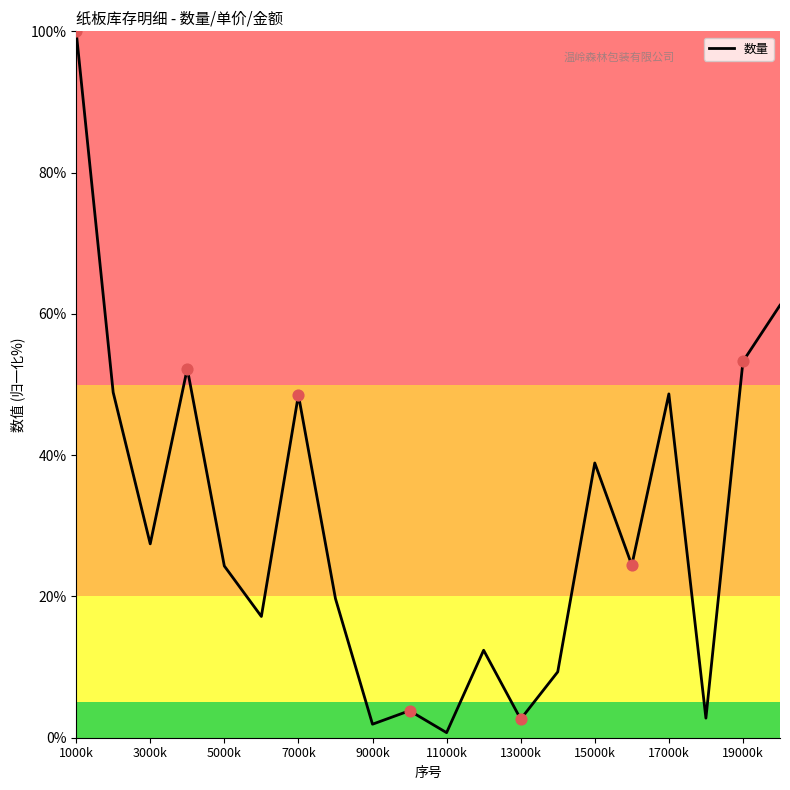

What is the greatest value displayed?

100.0